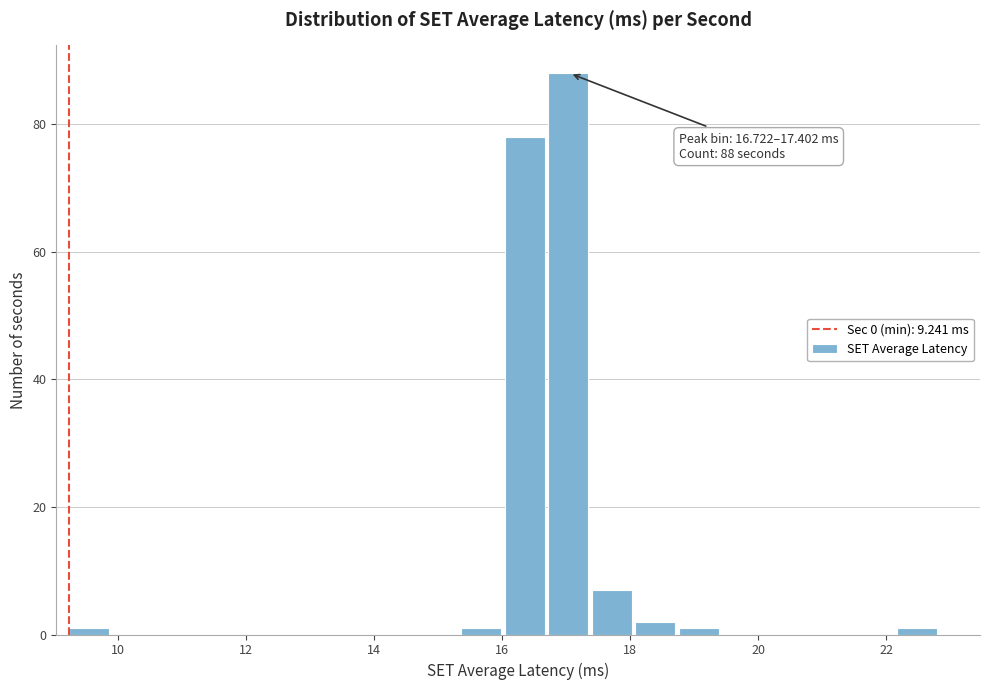

Around what value on the x-axis is the tallest bar? Give the approximate position of its centre, as read against the axis.

17.0